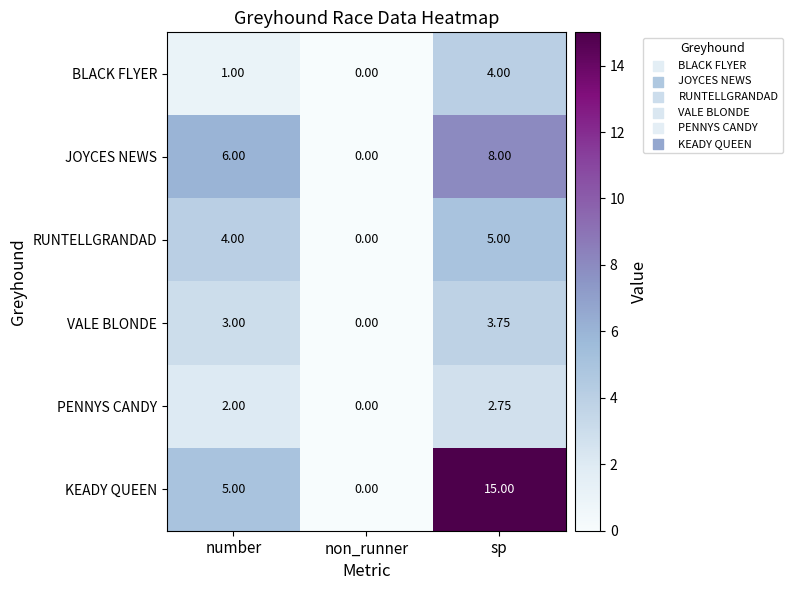

Rank the series by their maximum value, from highest to lowest.

KEADY QUEEN, JOYCES NEWS, RUNTELLGRANDAD, BLACK FLYER, VALE BLONDE, PENNYS CANDY